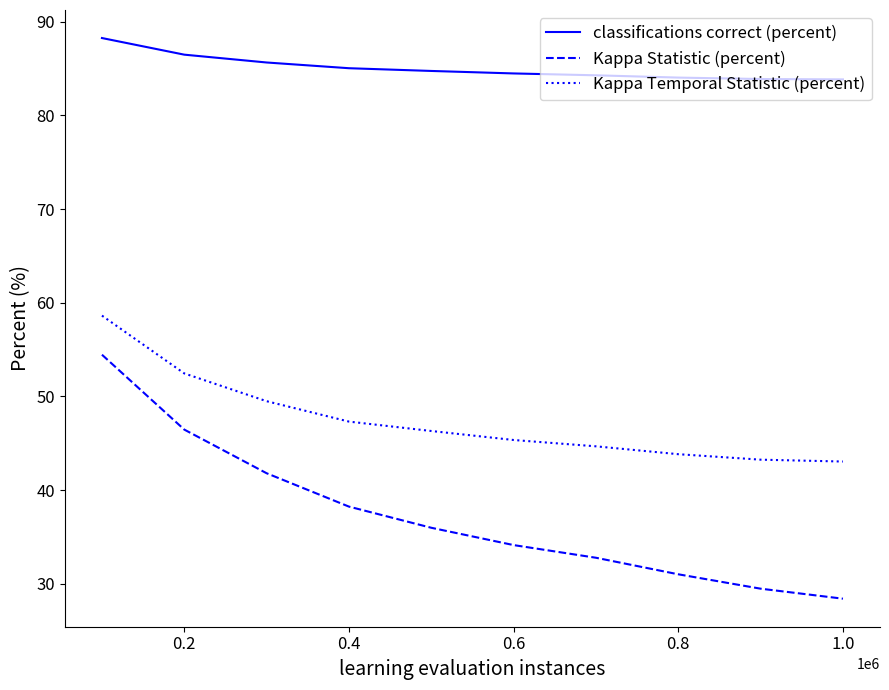

True or false: Kappa Temporal Statistic (percent) and Kappa Statistic (percent) cross at least once.

False